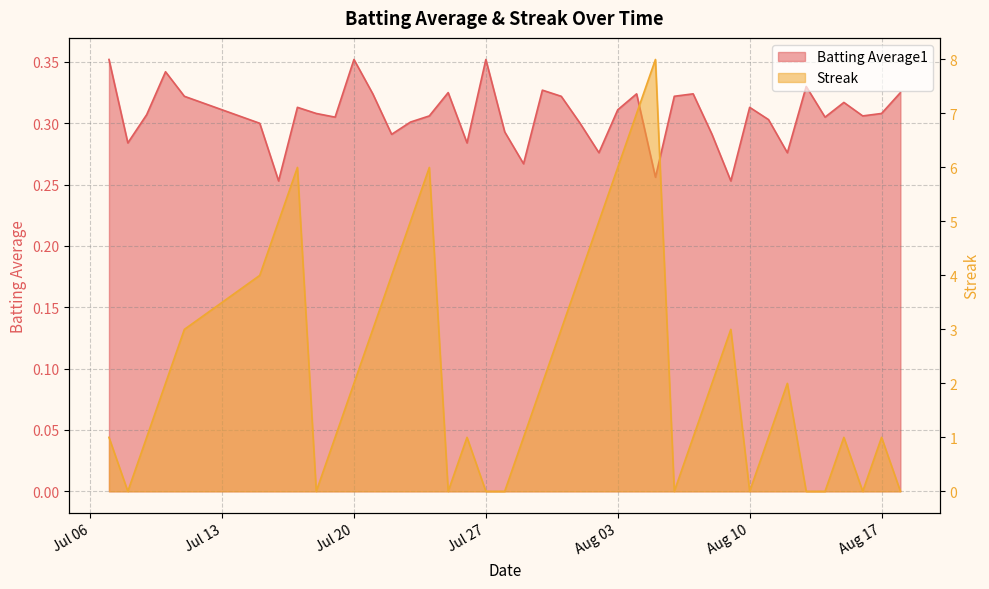

How many intersections are there between Batting Average1 and Streak?

17